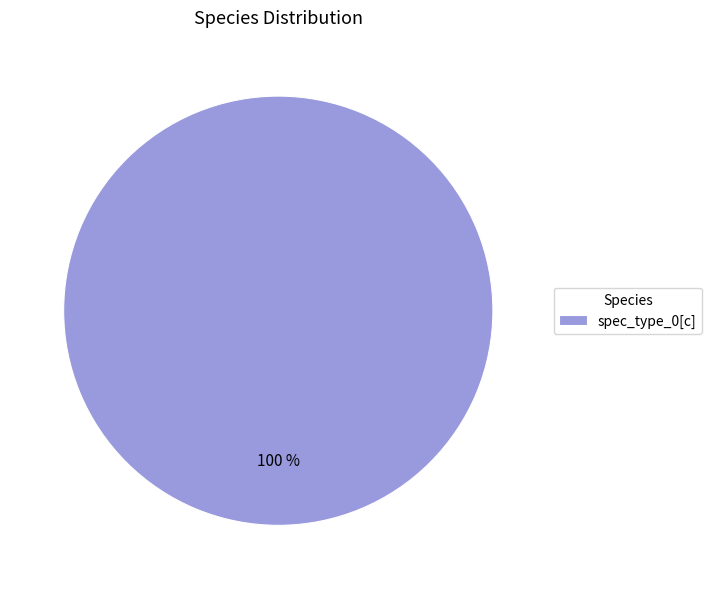

To the nearest percent, what percentage of the pie is spec_type_0[c]?

100%